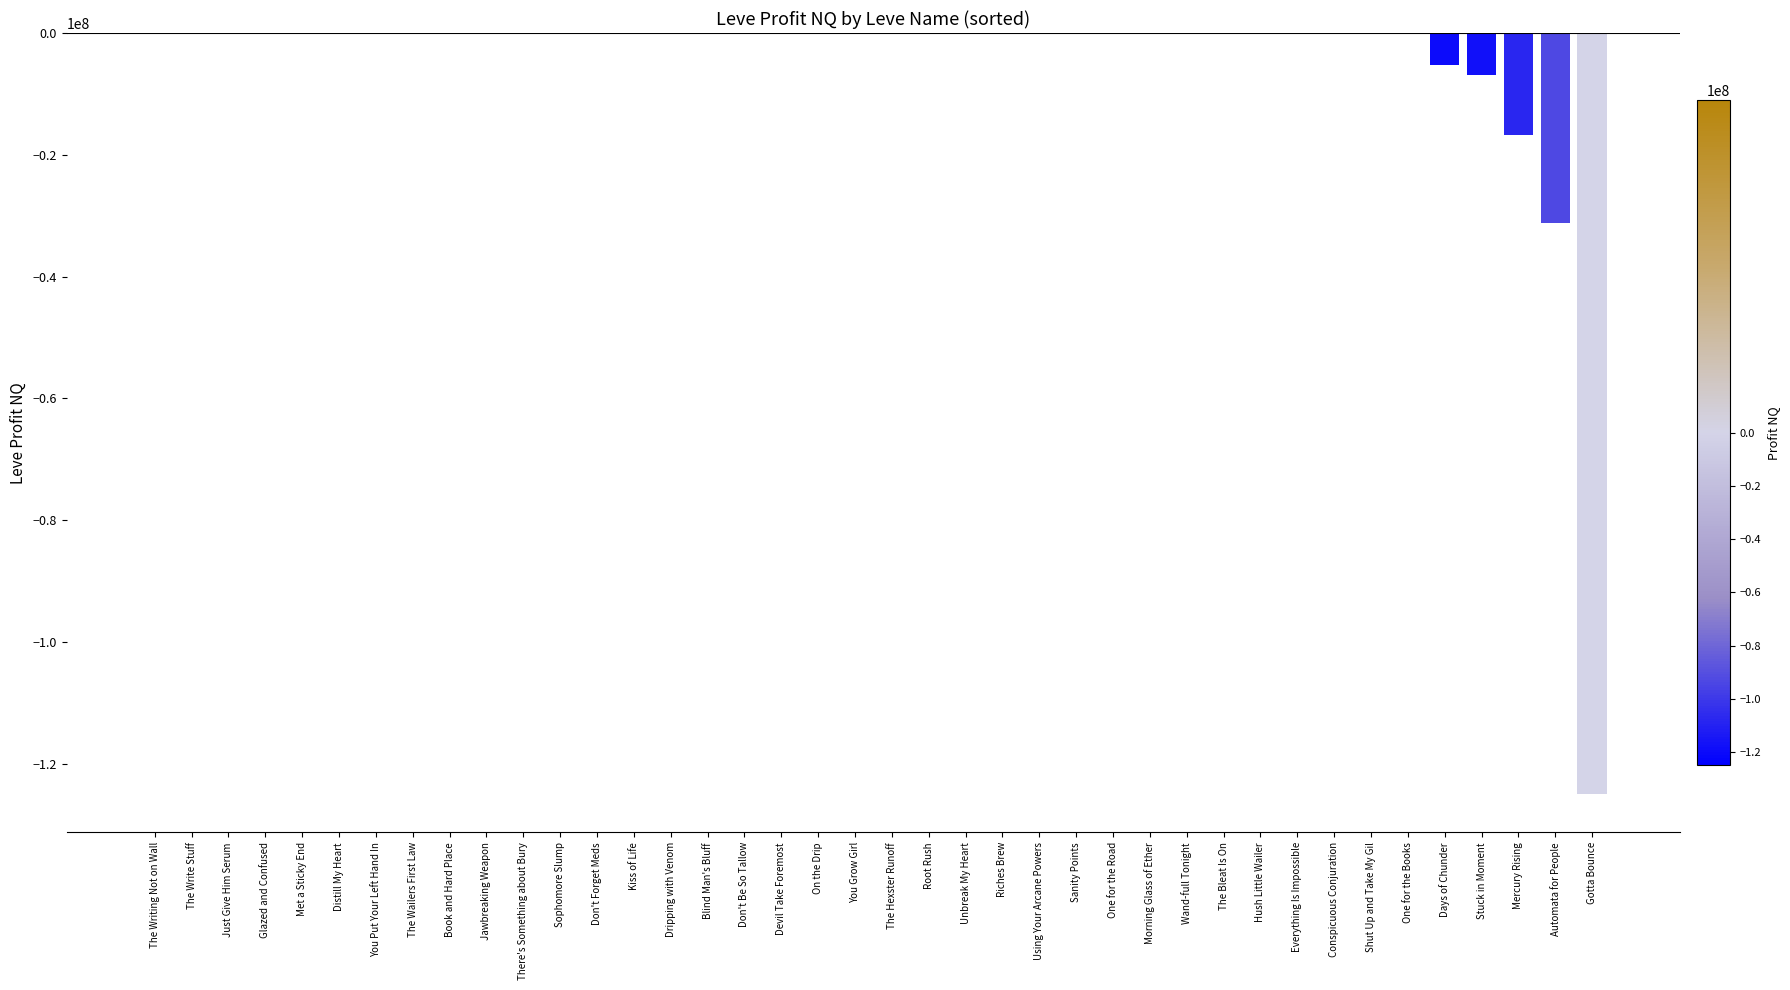

Does the chart contain stacked bars?

No